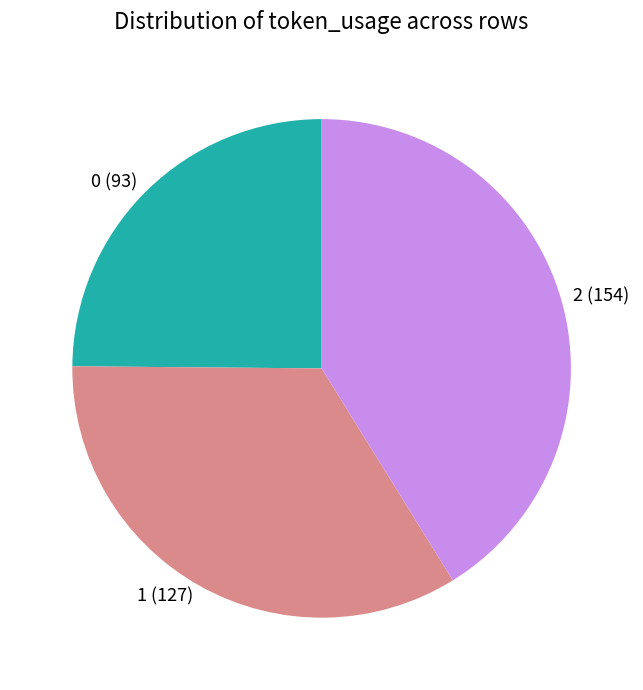

Is 2 the majority of the pie?

No